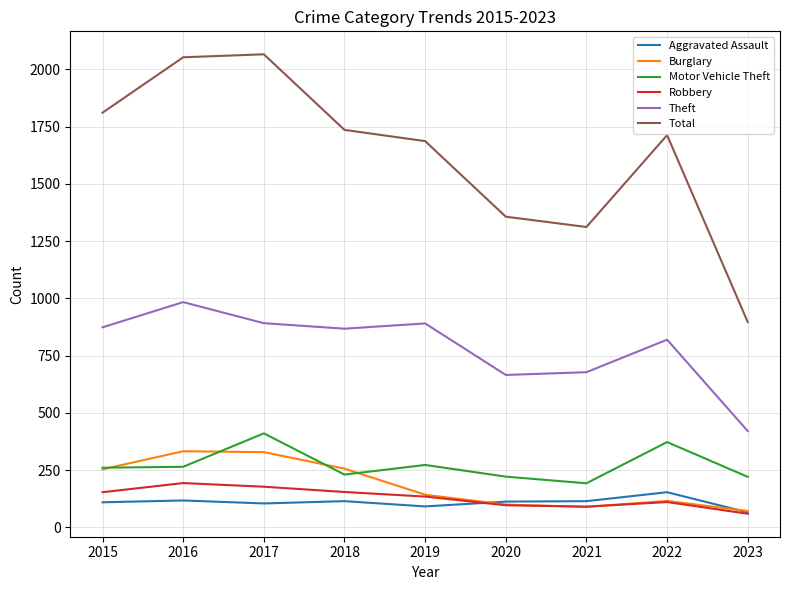

Between 2018 and 2020, which series saw the biggest shift?

Total